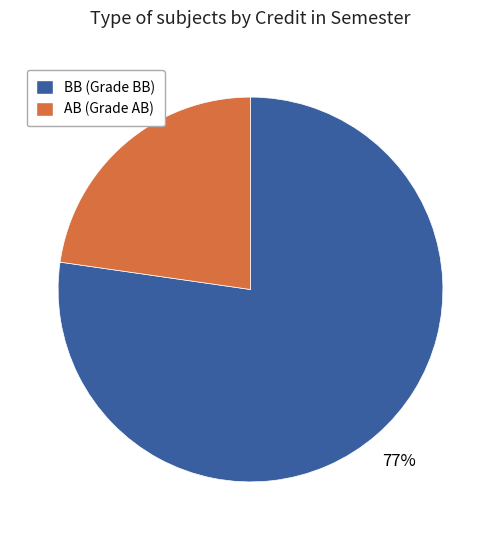

To the nearest percent, what is the average slice percentage?

50%